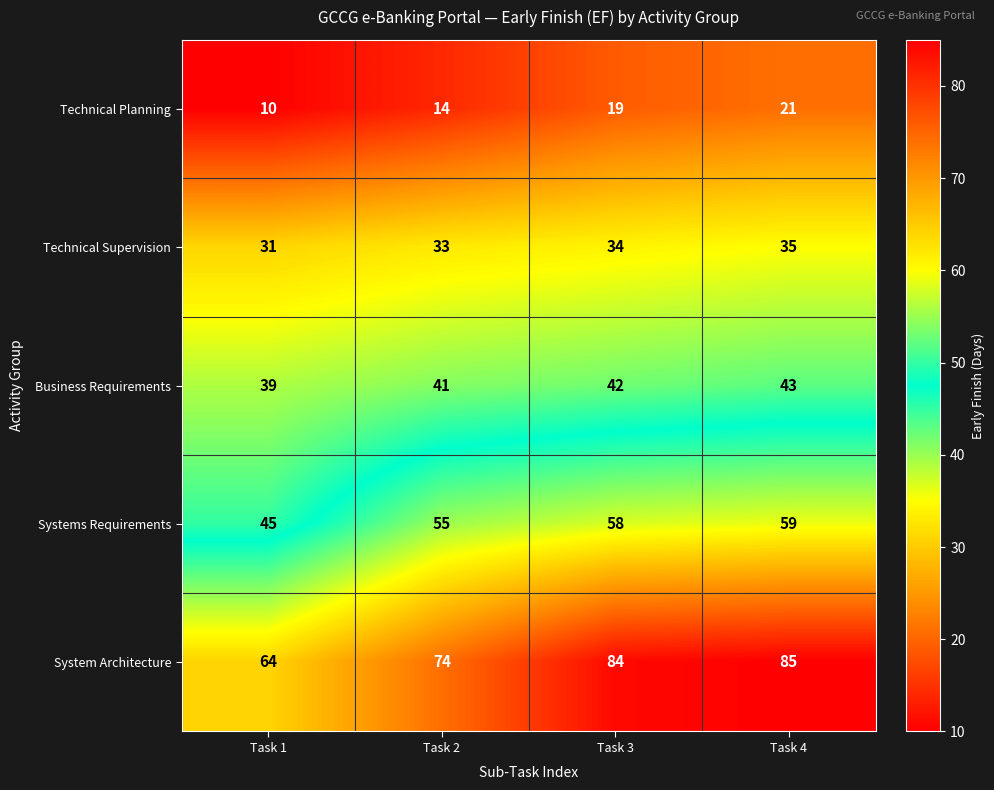

Between Task 2 and Task 4, which series saw the biggest shift?

System Architecture